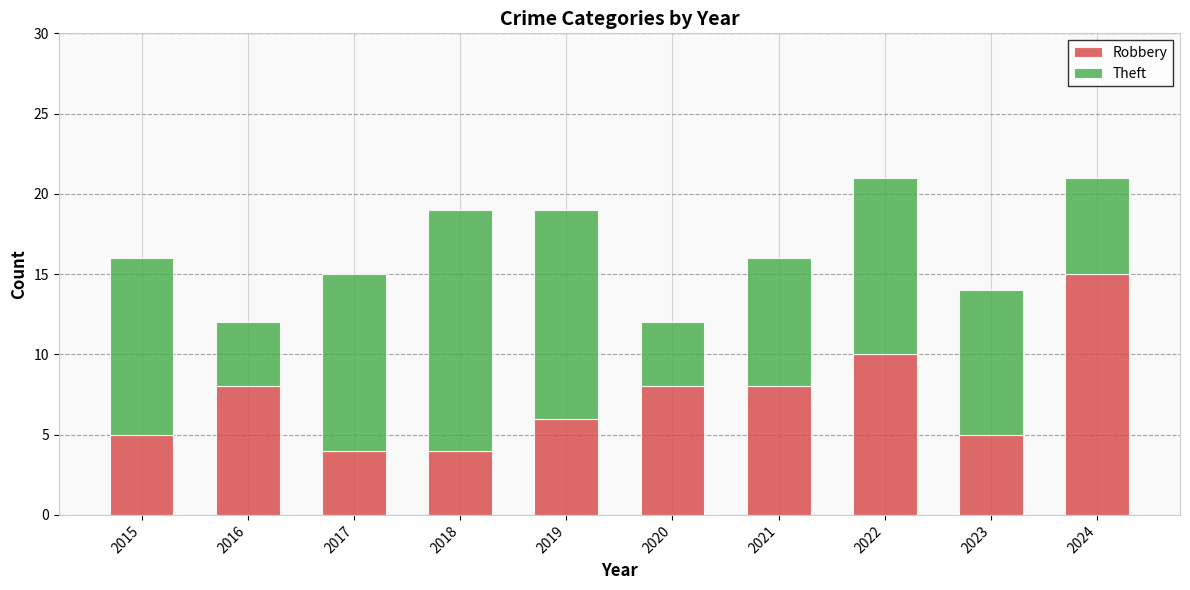

True or false: Robbery has a value of 4 at 2019.

False